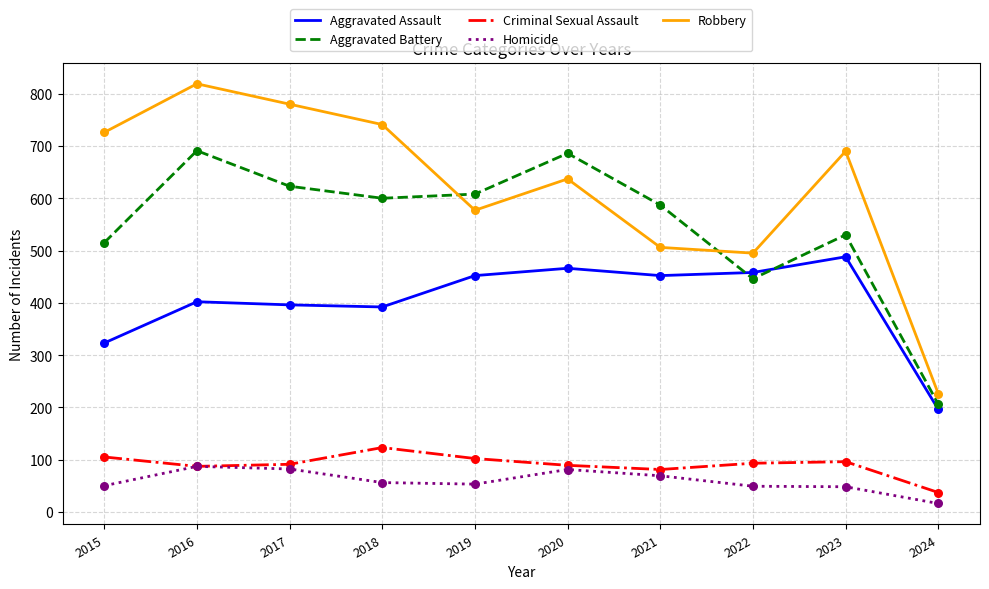

Which series has the largest range (max minus min)?

Robbery